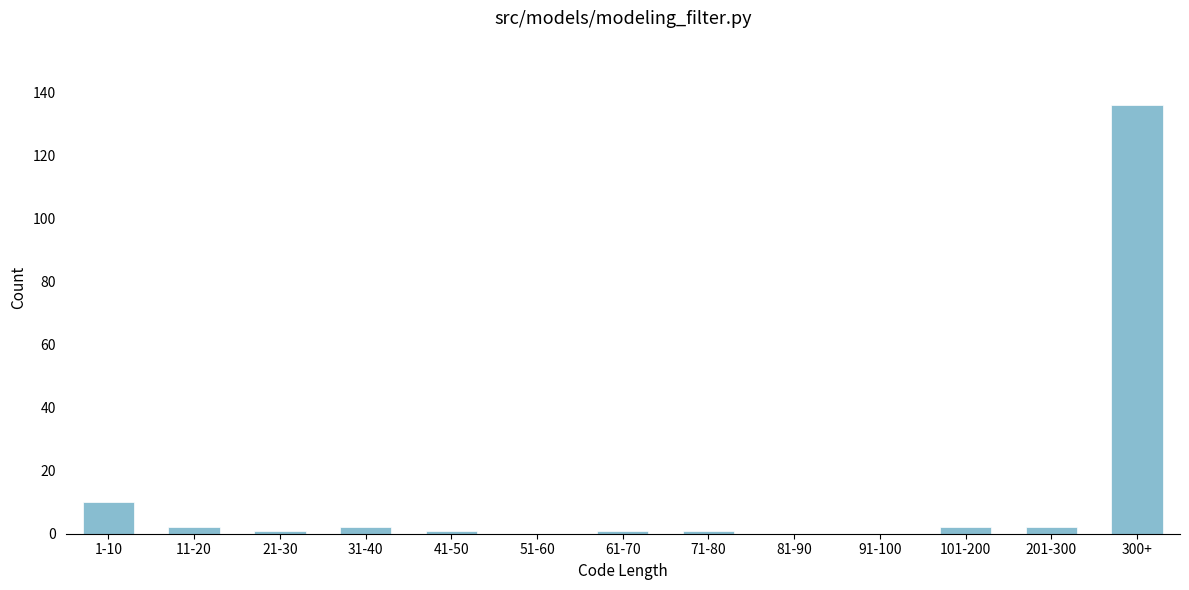

Reading left to right, transcribe all the data shown in this chart.

1-10=10	11-20=2	21-30=1	31-40=2	41-50=1	51-60=0	61-70=1	71-80=1	81-90=0	91-100=0	101-200=2	201-300=2	300+=136